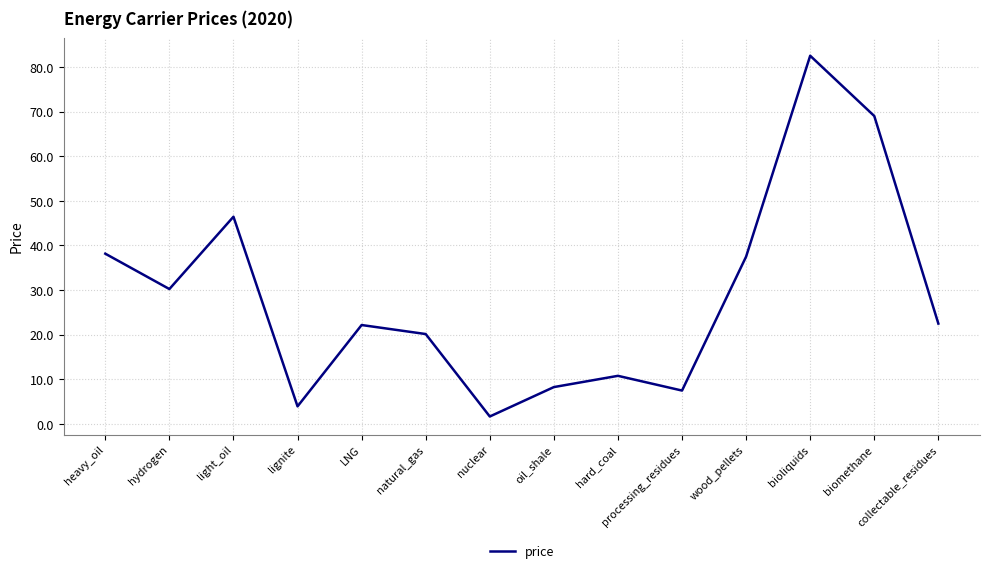

Count the number of data series in this chart.

1